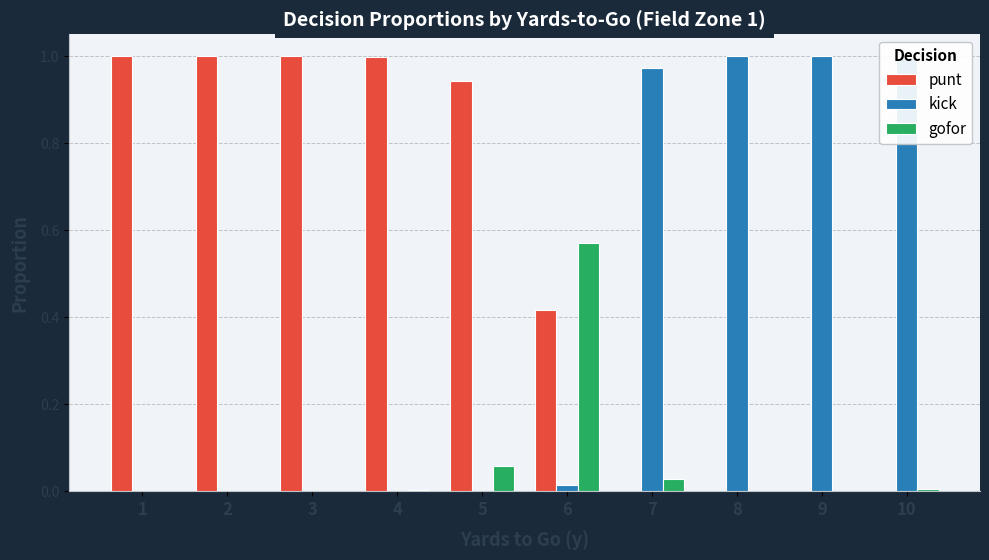

What is the sum of all punt values?

5.4